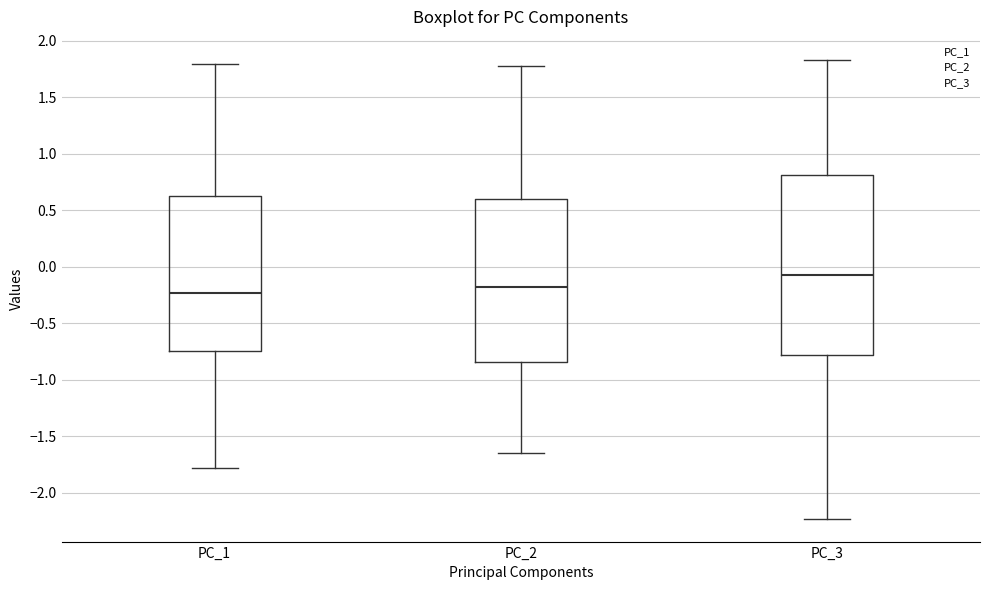

Reading left to right, transcribe this box plot: for each box, give where its median line is, the range the box spans, and where its two whiskers end, as read against the y-axis. The values are not printed on the chart, so give them approximately, as read against the axis.

PC_1: median -0.25, box -0.75 to 0.60, whiskers -1.80 to 1.80
PC_2: median -0.20, box -0.85 to 0.60, whiskers -1.65 to 1.80
PC_3: median -0.10, box -0.80 to 0.80, whiskers -2.25 to 1.85